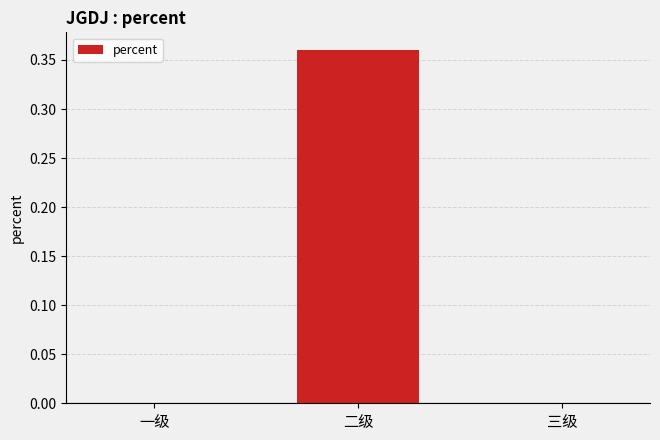

The chart shows a value of -0.1 at 三级. True or false?

False